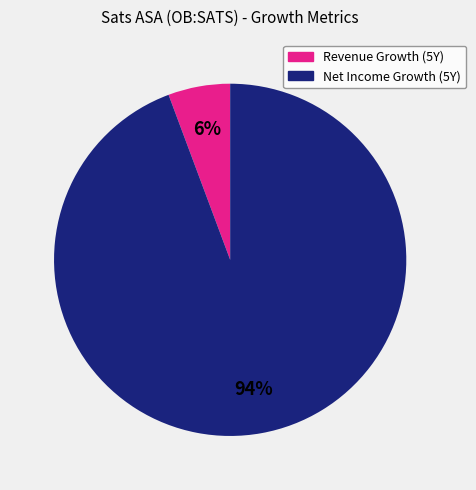

Is there a majority slice in this chart?

Yes